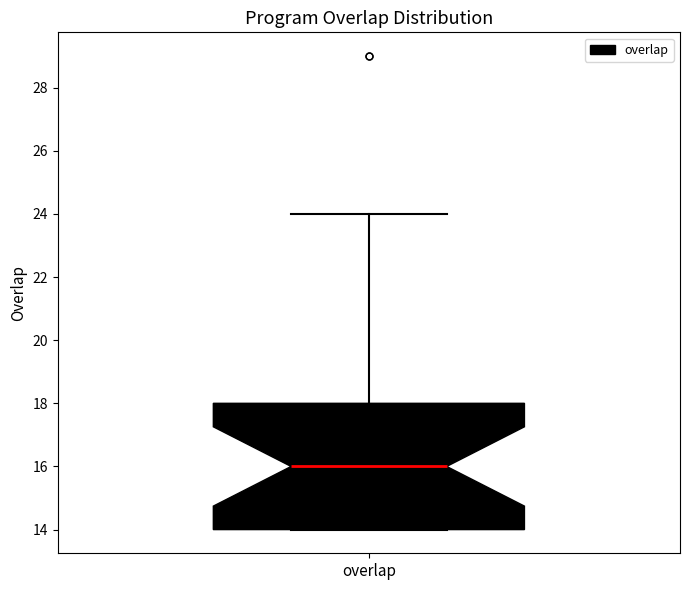

Where is the upper edge of the box for overlap on the y-axis? The values are not printed on the chart, so give them approximately, as read against the axis.

18